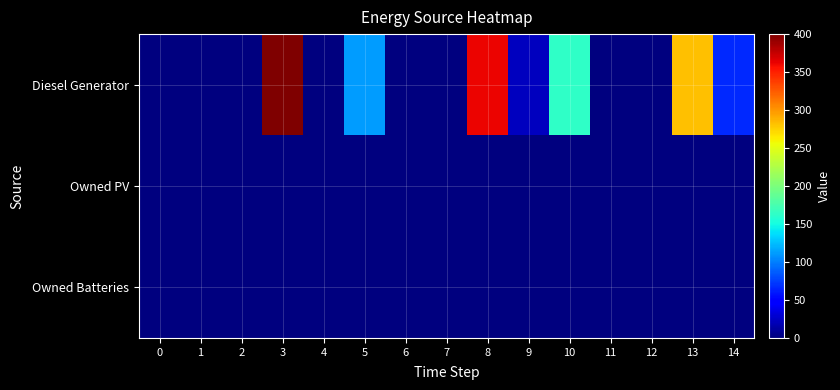

At how many categories does at least one series exceed 398?

1